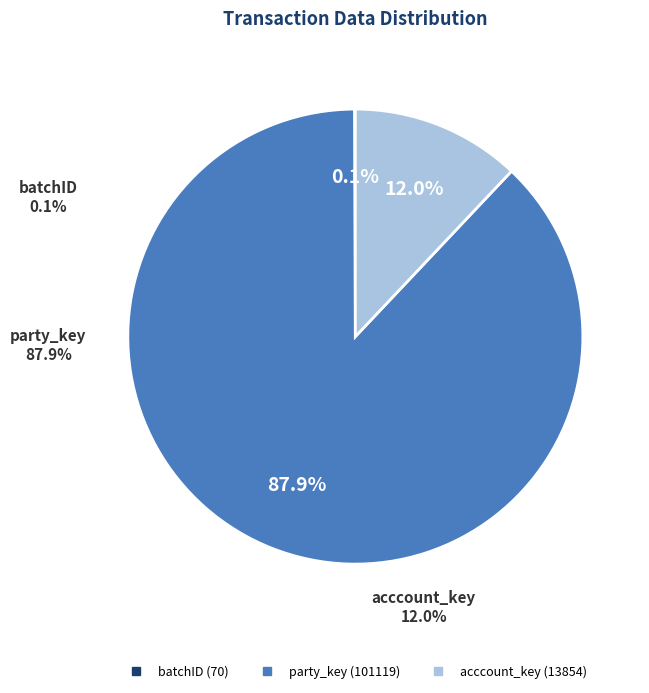

Is it true that acccount_key is 21% of the pie?

False